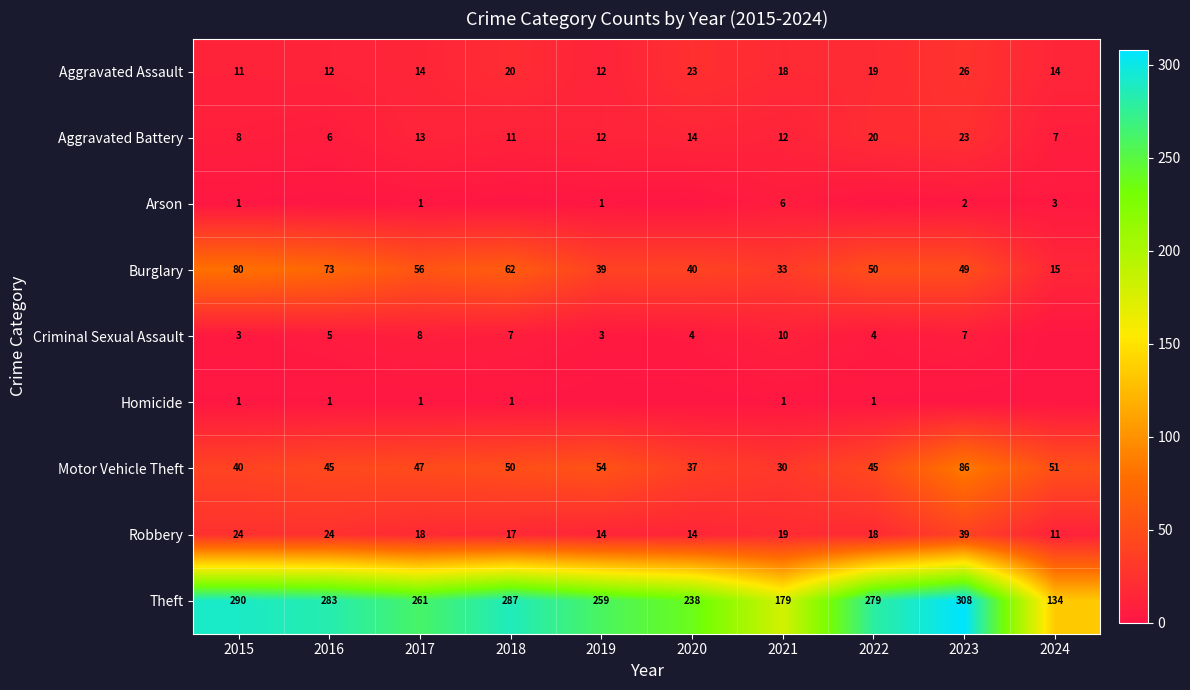

At which label is Aggravated Battery closest to 14?

2020